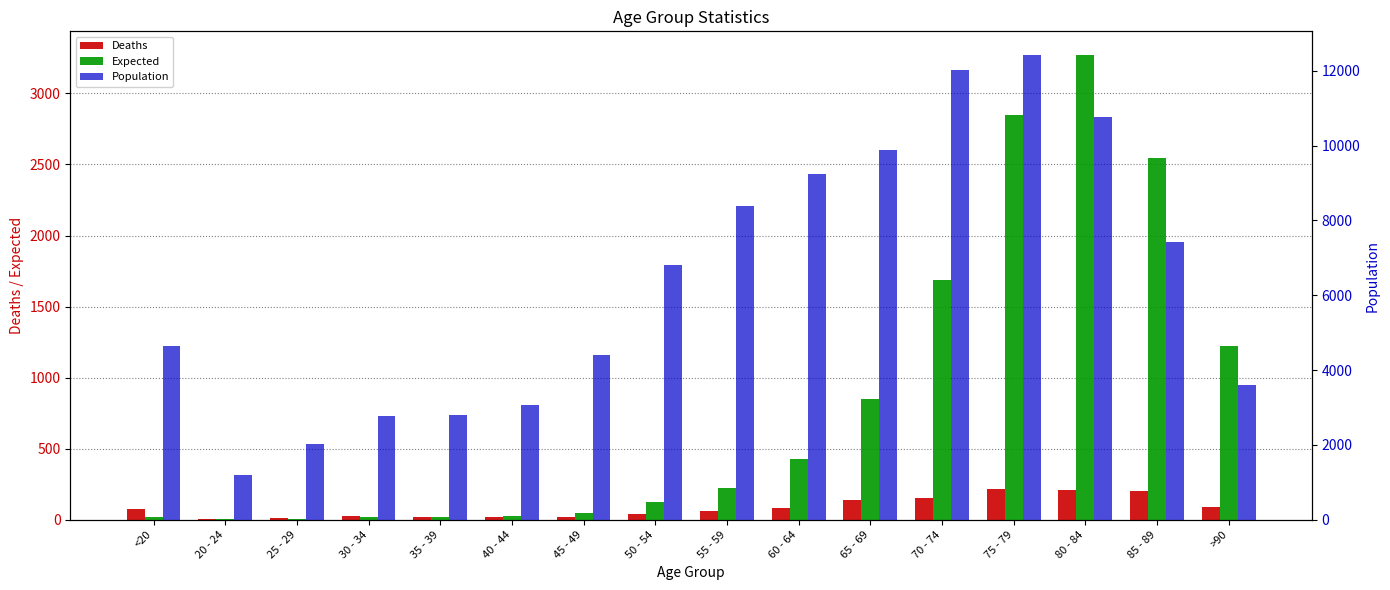

What value does the Deaths series have at >90?

93